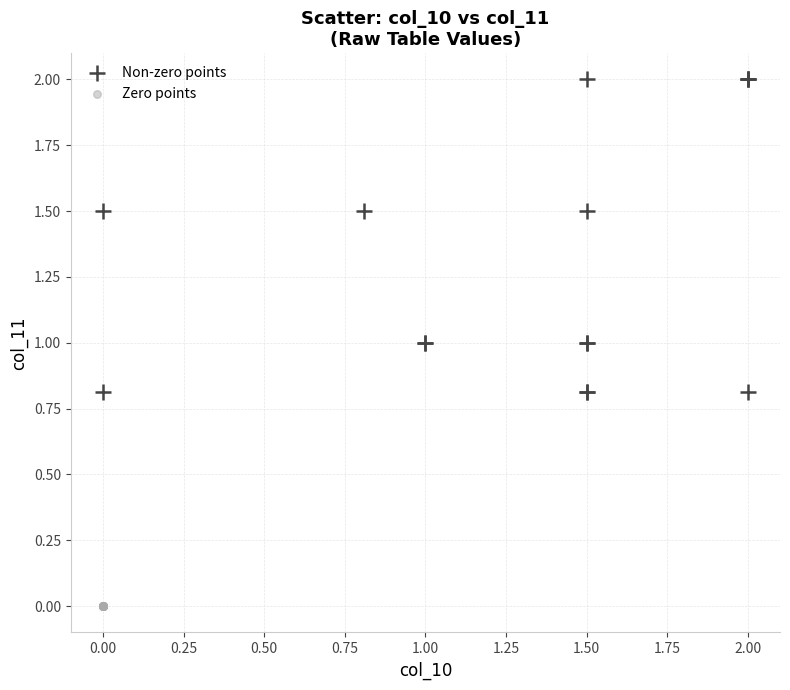

What are all the series names shown in the legend?

Non-zero points, Zero points